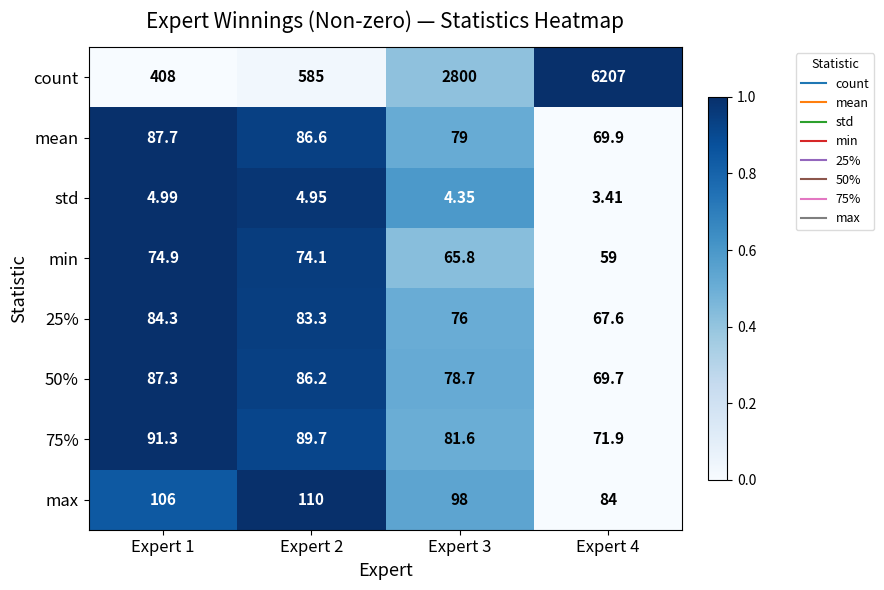

Which series has the largest range (max minus min)?

count